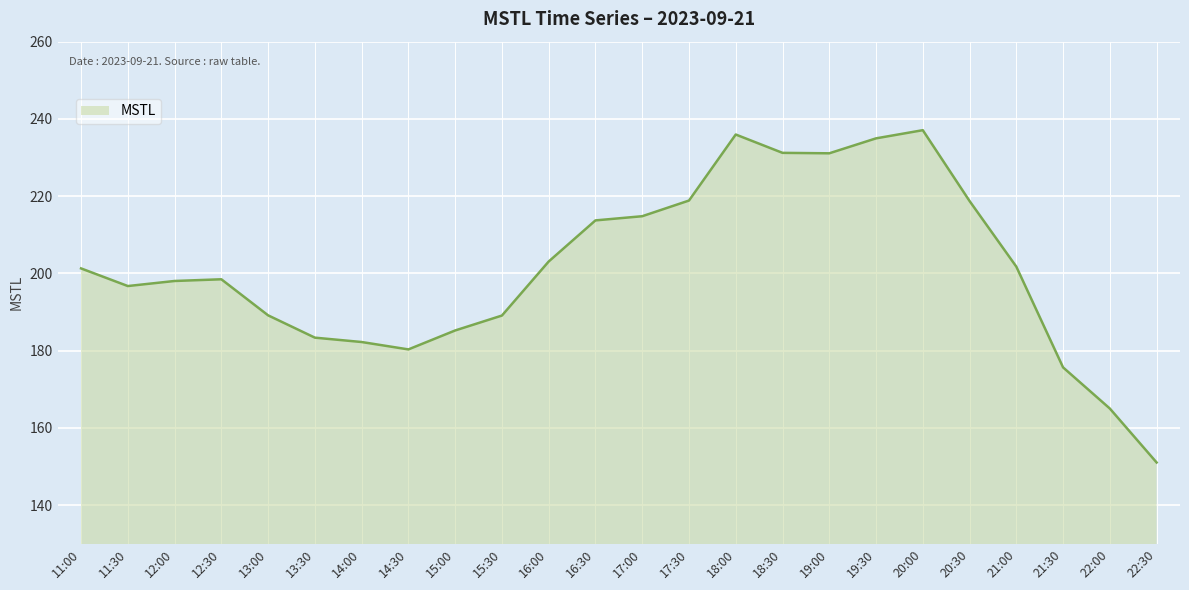

Where is the data nearest to the value 194?

11:30